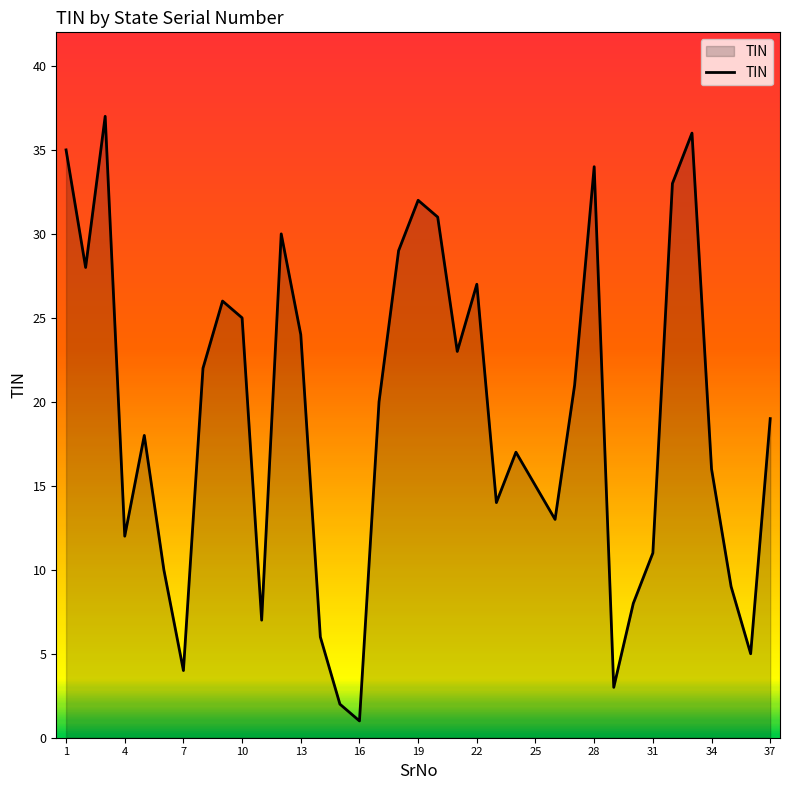

Does the chart display data point markers on the line(s)?

No